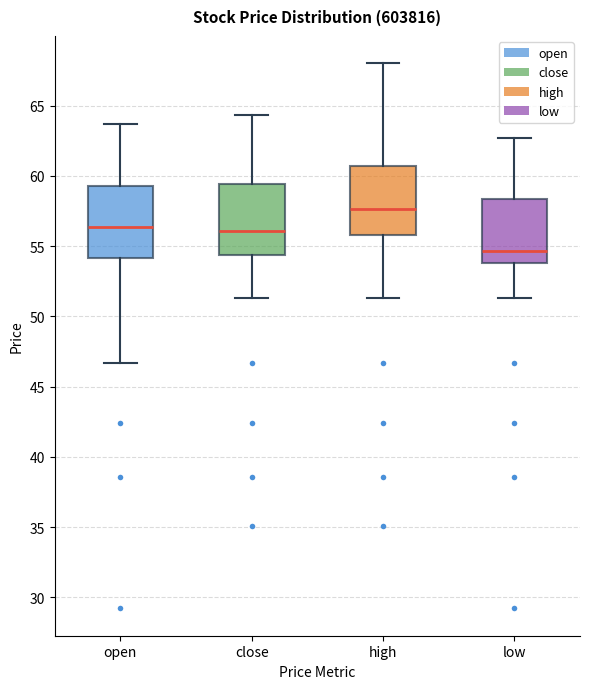

Reading left to right, read every box against the y-axis: the position of its median line, the range the box covers, and the ends of its whiskers. The values are not printed on the chart, so give them approximately, as read against the axis.

open: median 56.5, box 54.0 to 59.5, whiskers 46.5 to 63.5
close: median 56.0, box 54.5 to 59.5, whiskers 51.5 to 64.5
high: median 57.5, box 56.0 to 60.5, whiskers 51.5 to 68.0
low: median 54.5, box 54.0 to 58.5, whiskers 51.5 to 62.5